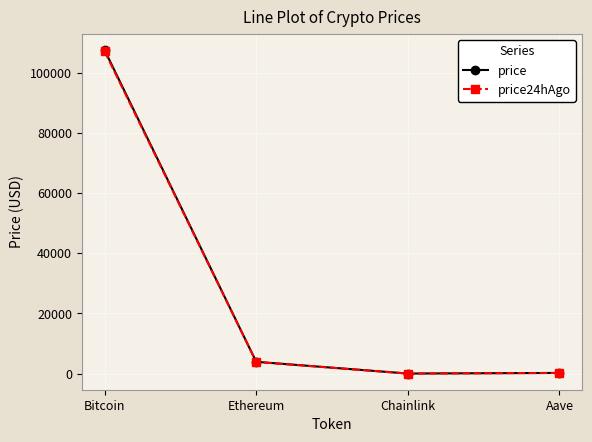

The value of price24hAgo at Ethereum is 3871.7. True or false?

True